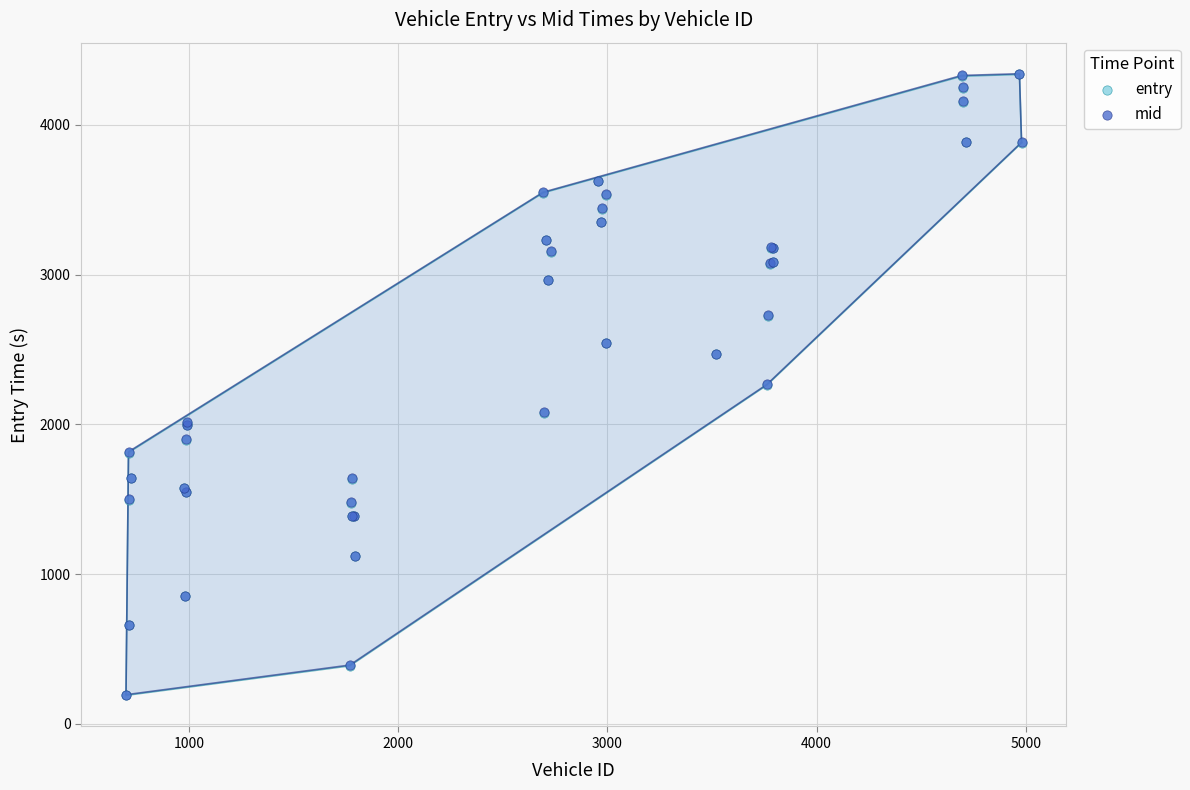

What are all the series names shown in the legend?

entry, mid